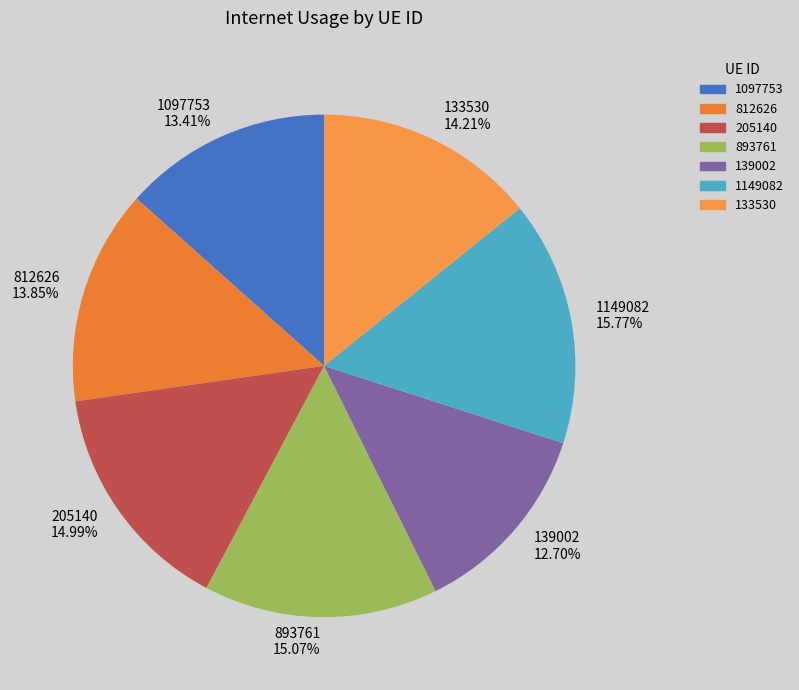

Combined, do 812626 and 139002 account for over 50%?

No